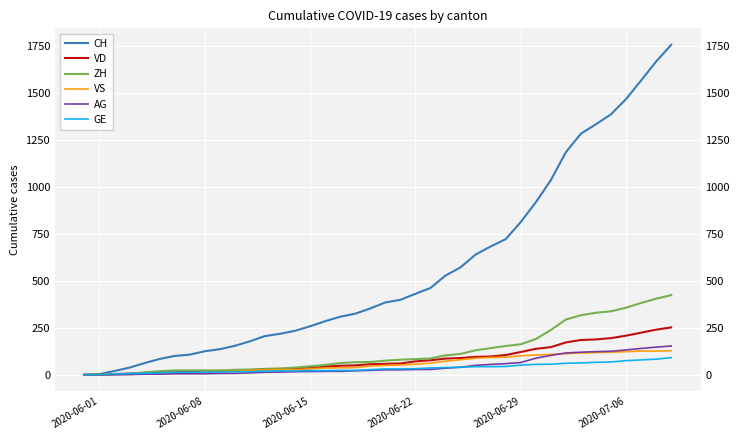

How many values in the ZH series exceed 75?

19